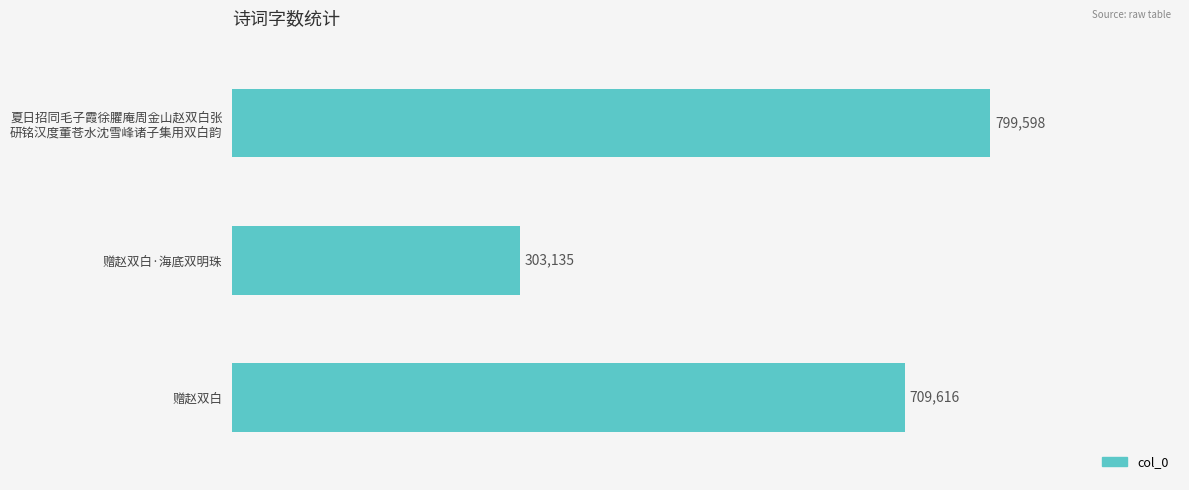

Which category has the lowest value across all series?

赠赵双白·海底双明珠